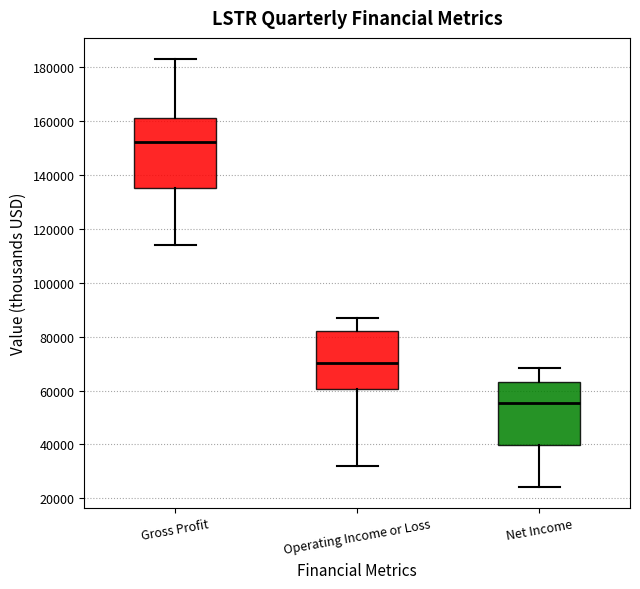

Where does the lower whisker of the box for Operating Income or Loss end on the y-axis? The values are not printed on the chart, so give them approximately, as read against the axis.

32000